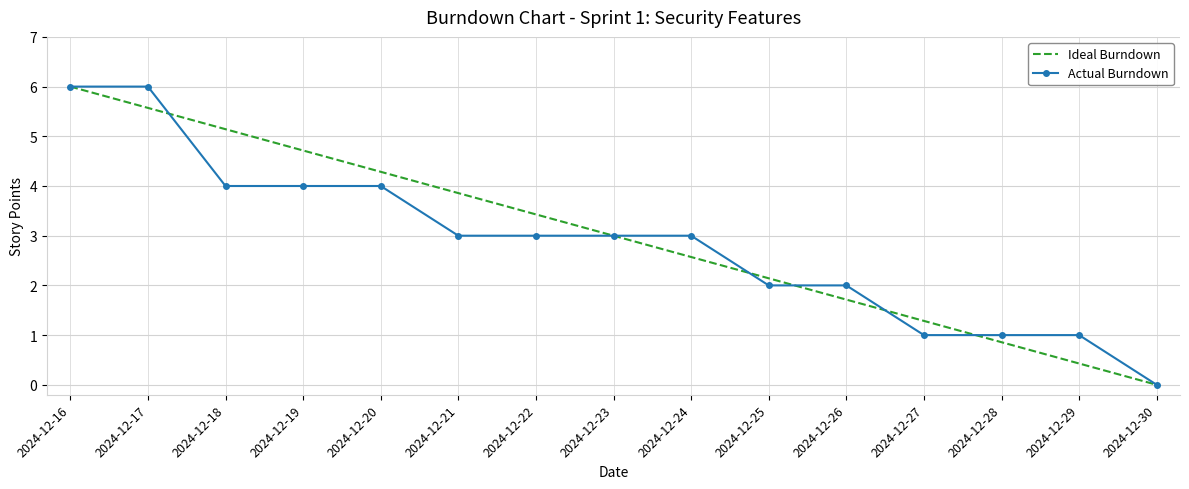

At 2024-12-20, list the series in order from largest to smallest.

Ideal Burndown, Actual Burndown